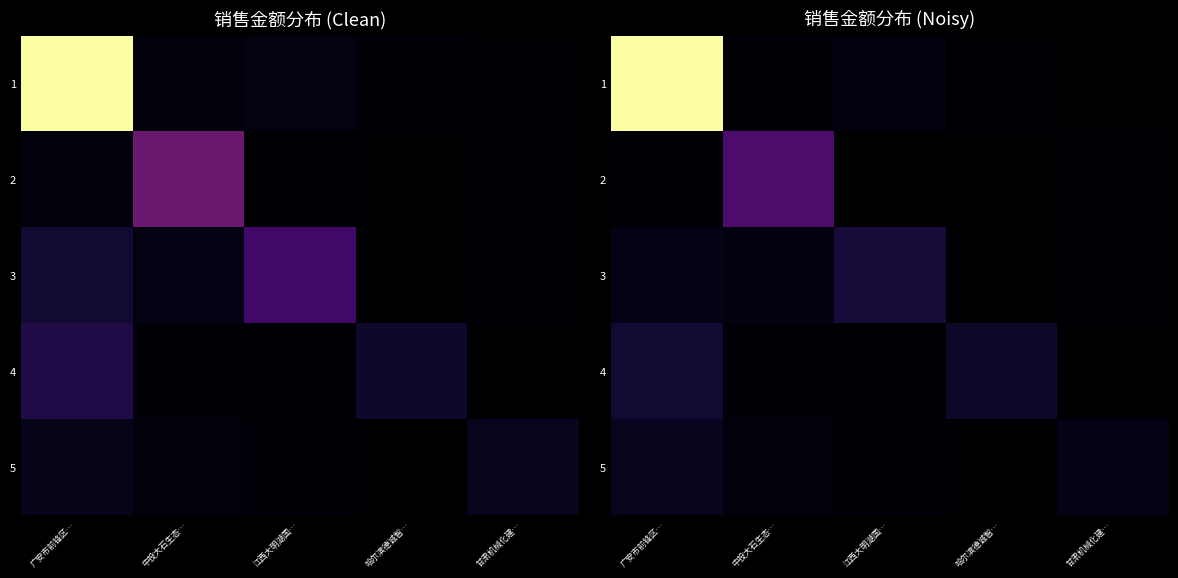

Rank the series by their maximum value, from lowest to highest.

5, 4, 3, 2, 1